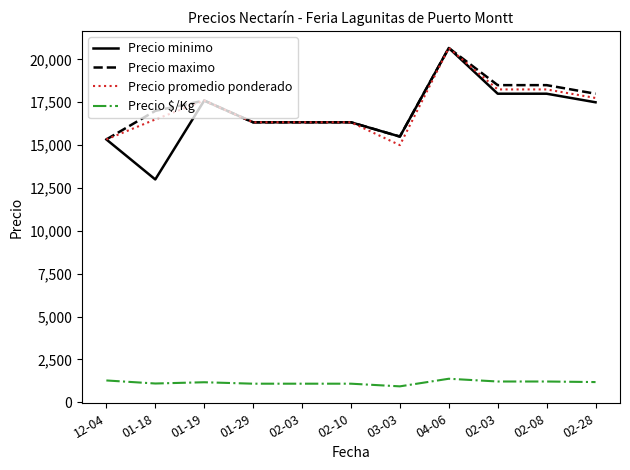

What is the average value of the Precio maximo series?

17281.8